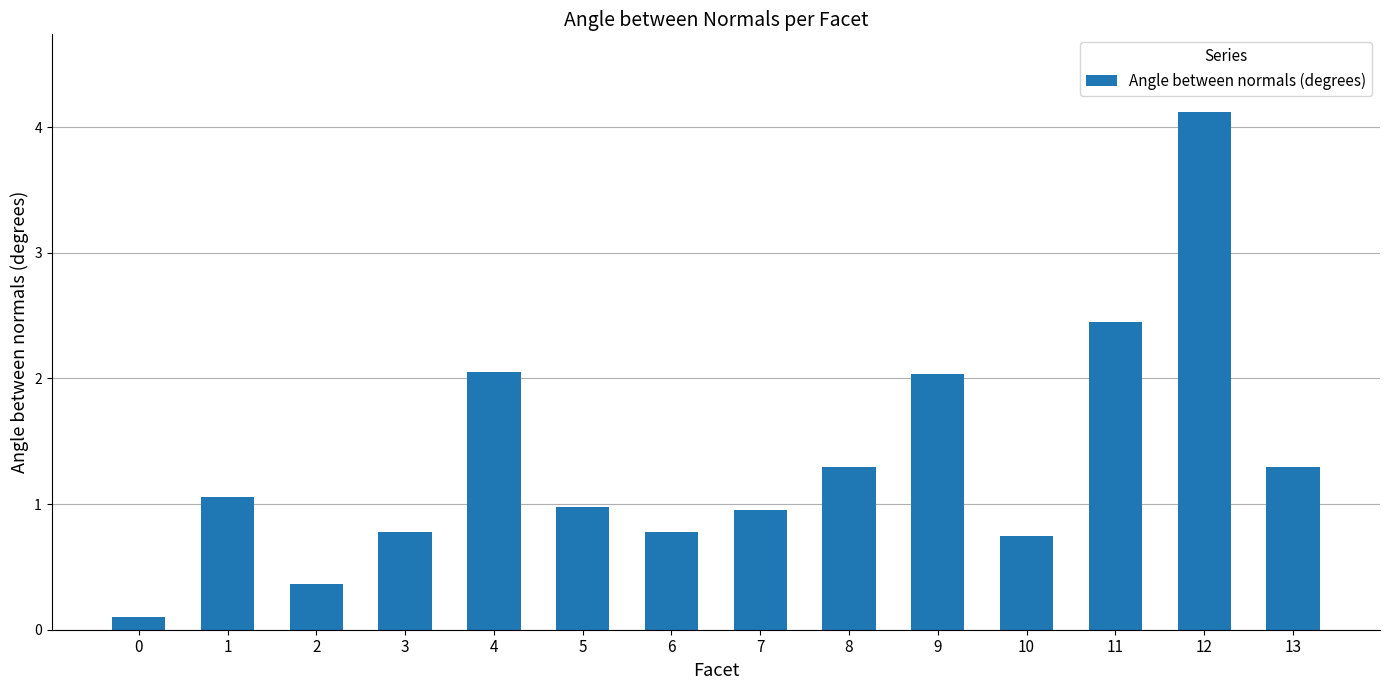

How many data points does each series have?

14